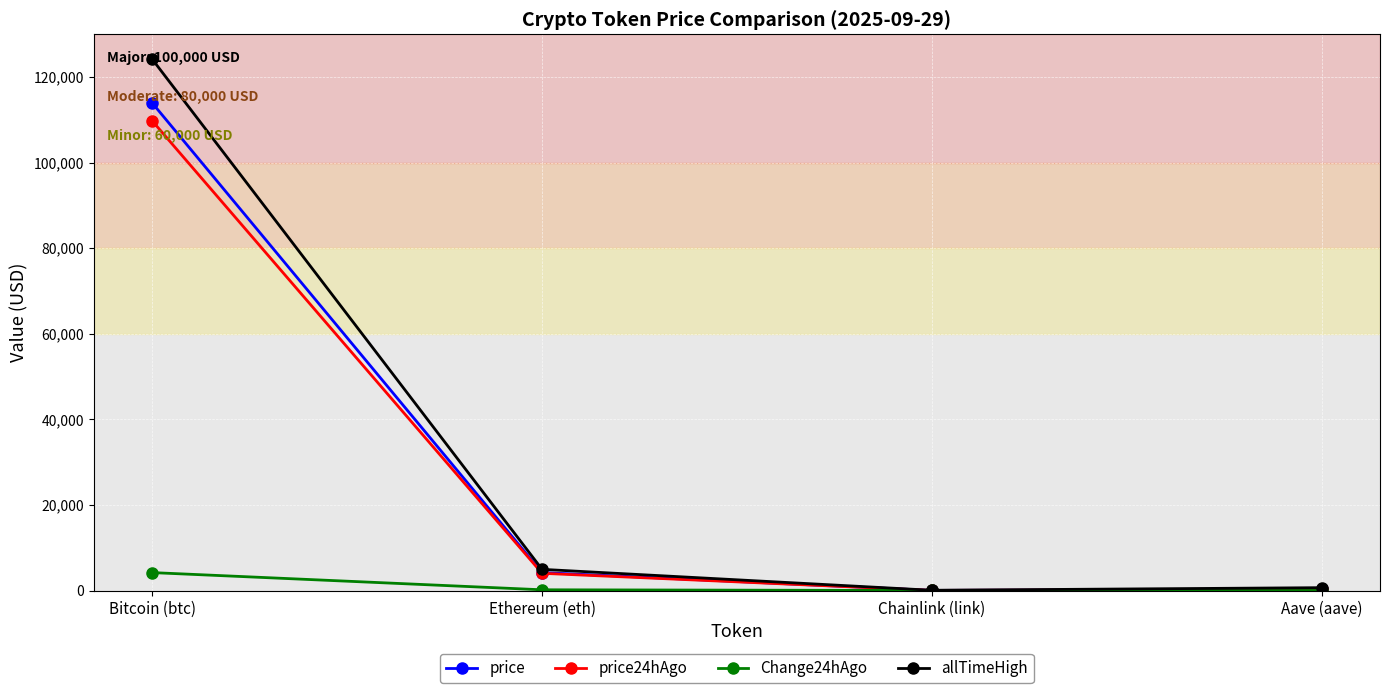

The value of allTimeHigh at Bitcoin (btc) is 124128.0. True or false?

True